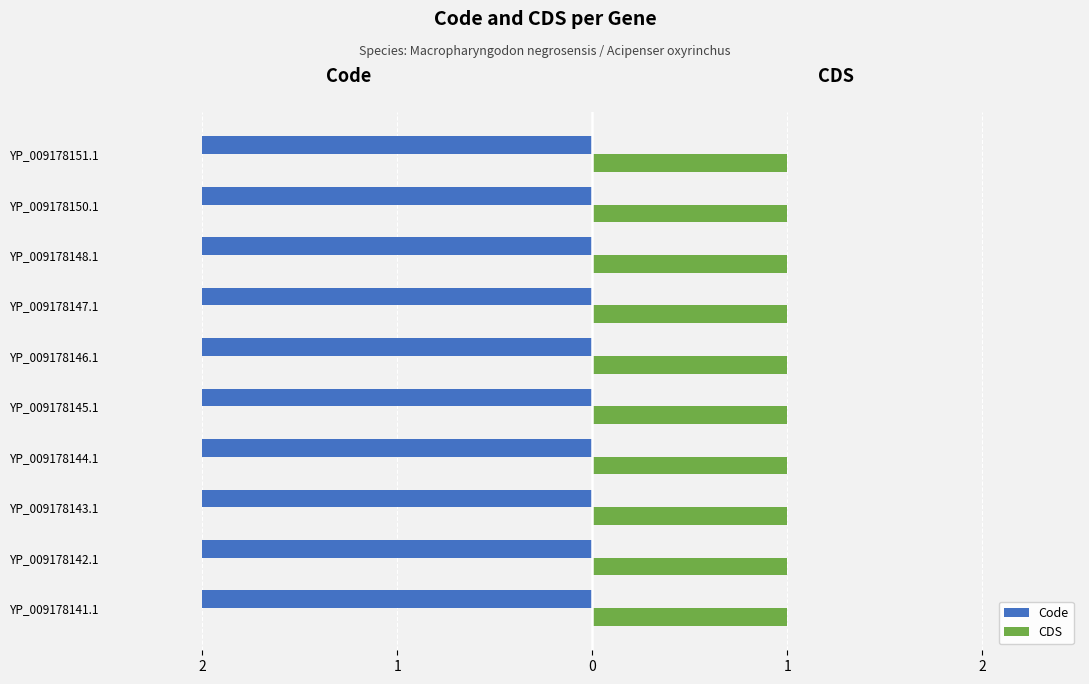

What is the label of the 10th bar from the right?

YP_009178141.1